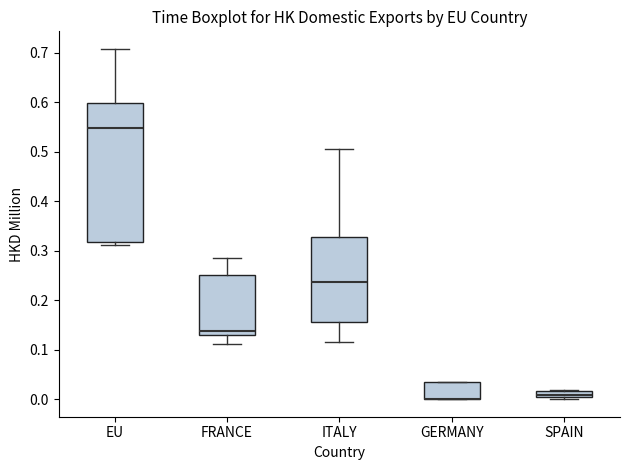

Comparing the boxes themselves (not the whiskers), which one is the tallest?

EU